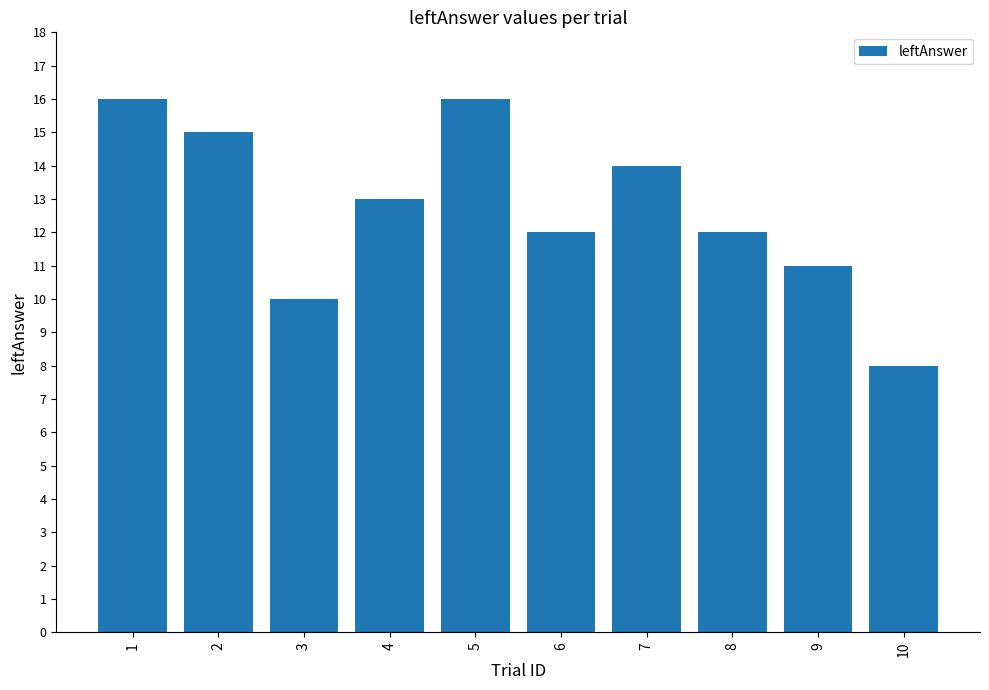

Read the value at 1.

16